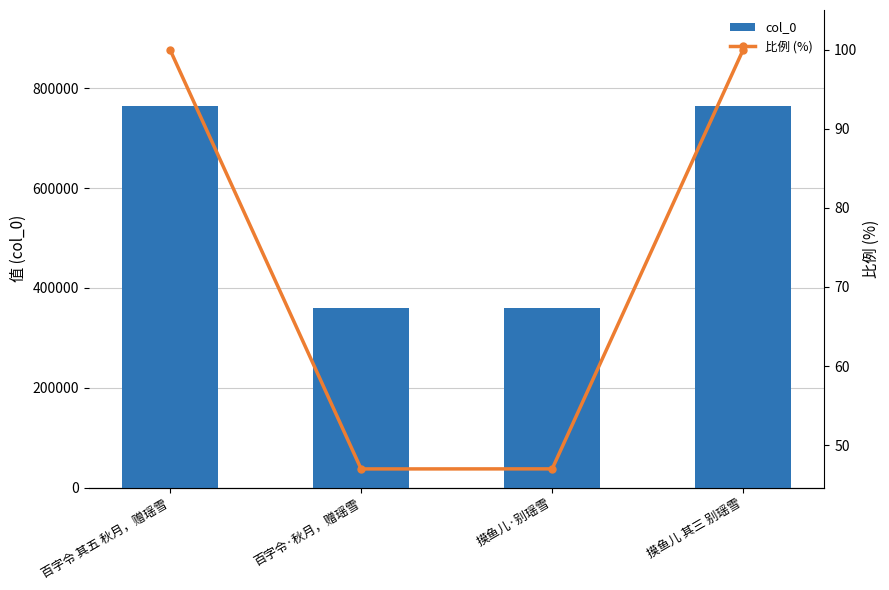

Where is col_0 nearest to the value 562762?

摸鱼儿·别瑶雪